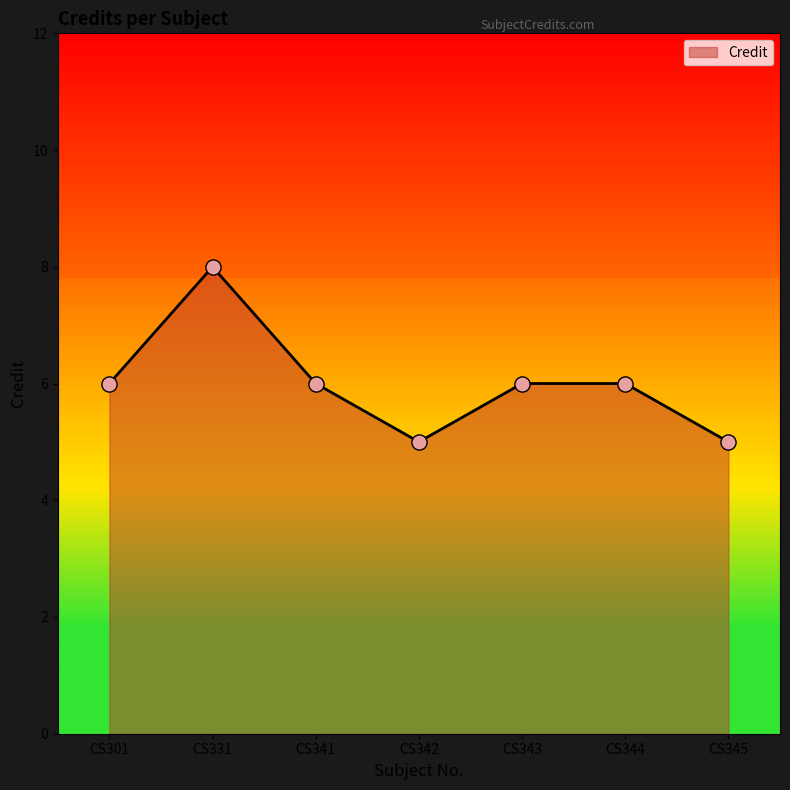

Approximately how many times larger is the value at CS301 compared to CS344?

1.0